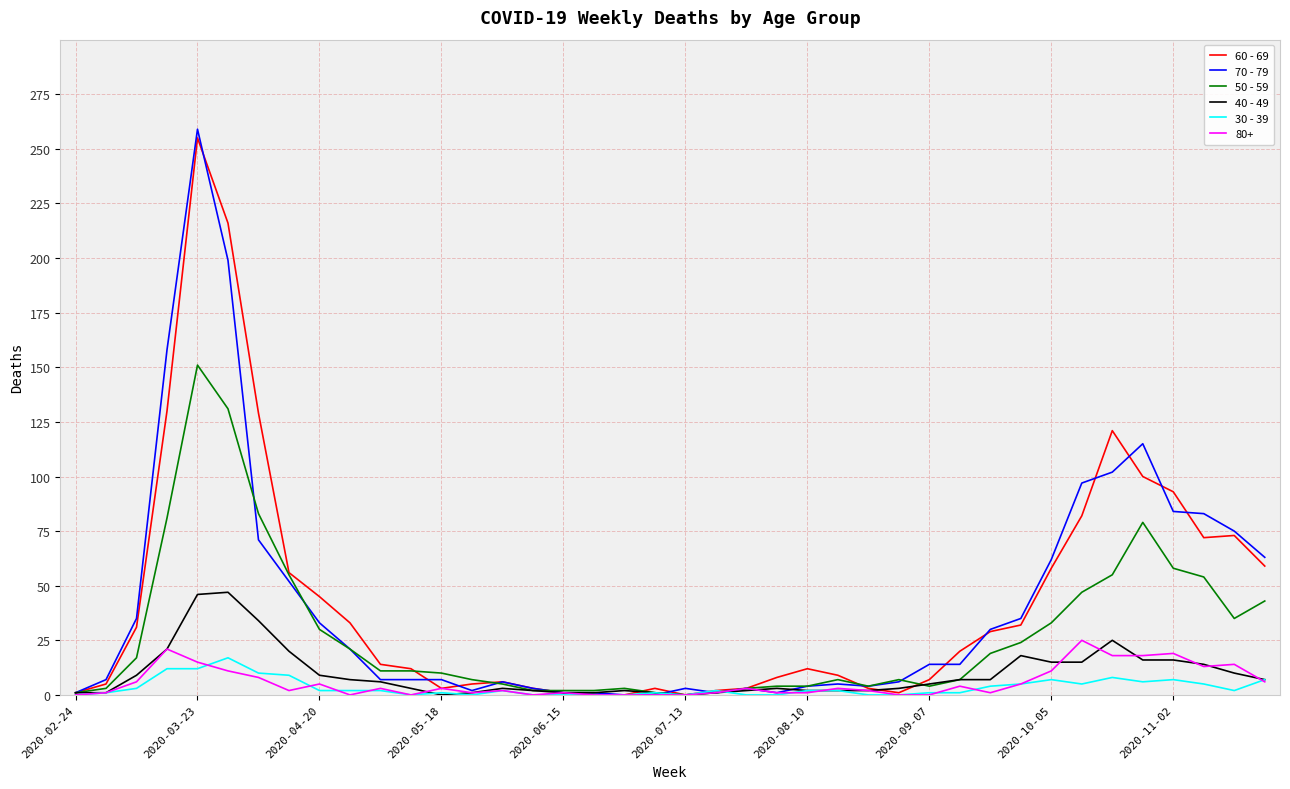

Is this an area chart (filled region under the line)?

No